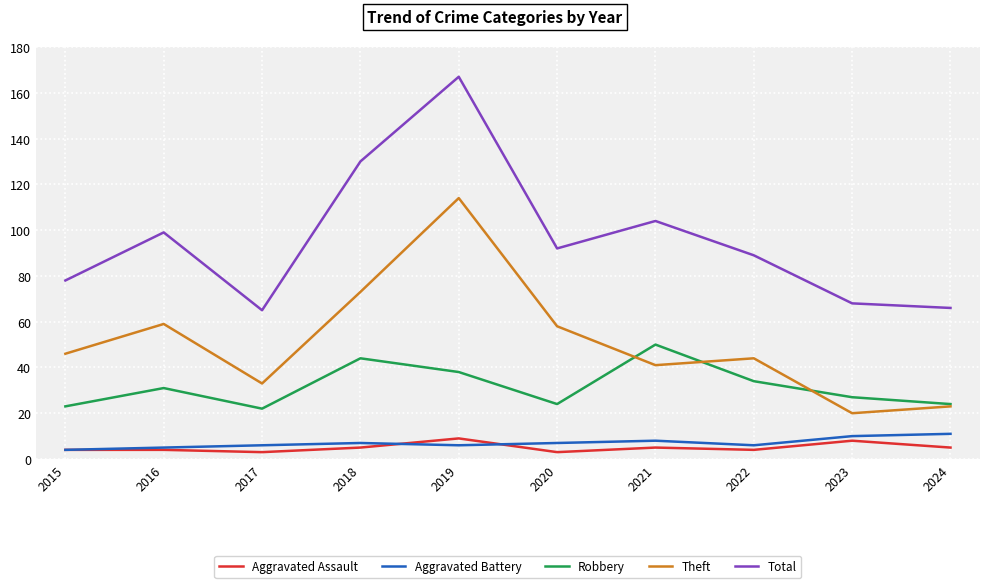

What is the difference between the Aggravated Battery values at 2024 and 2018?

4